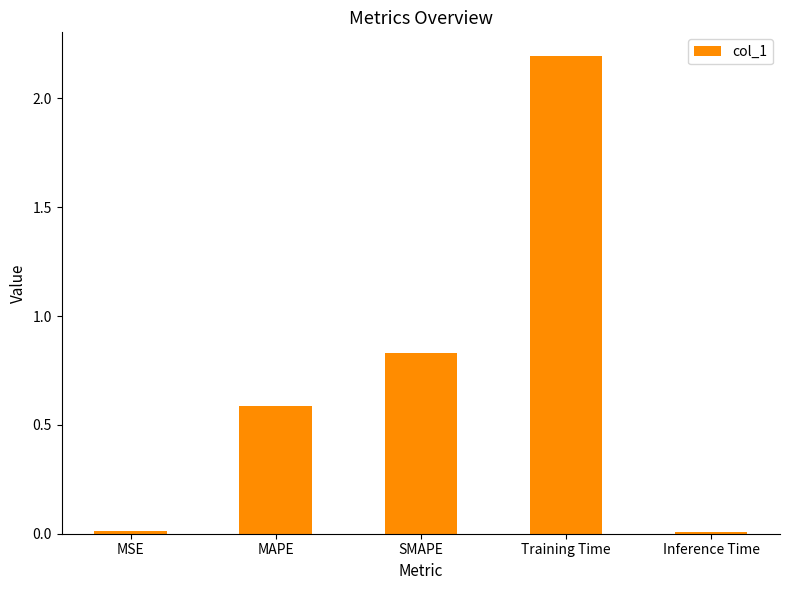

What is the sum of the values at MAPE and Training Time?

2.8